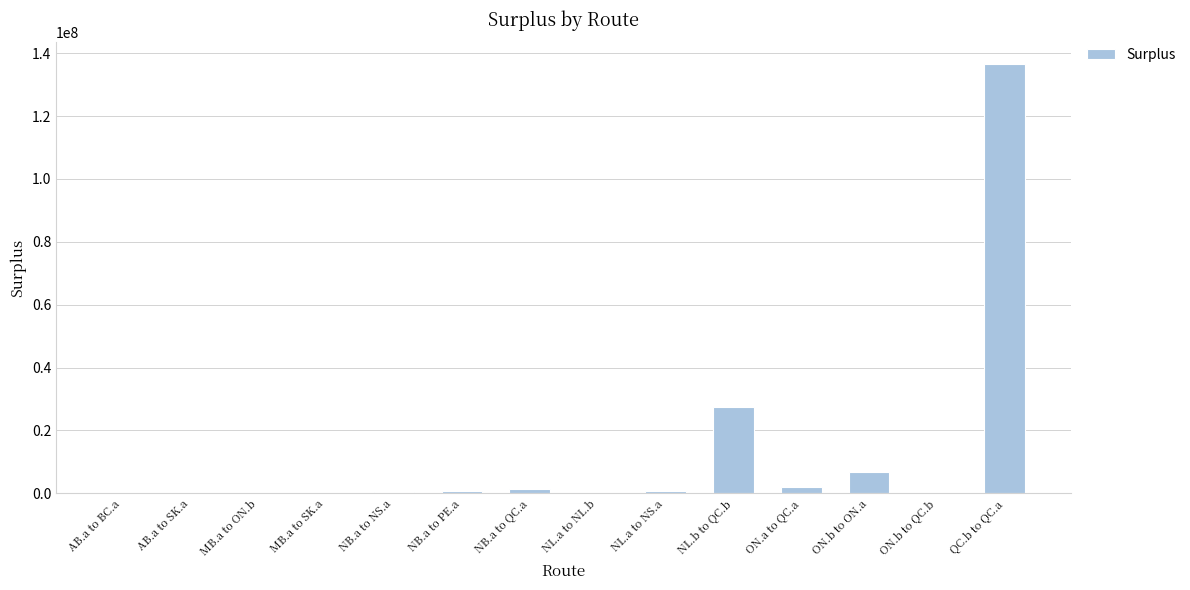

Does the chart contain stacked bars?

No